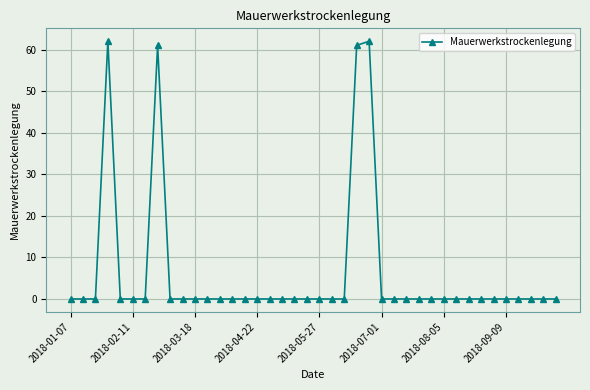

How many lines are shown in the chart?

1